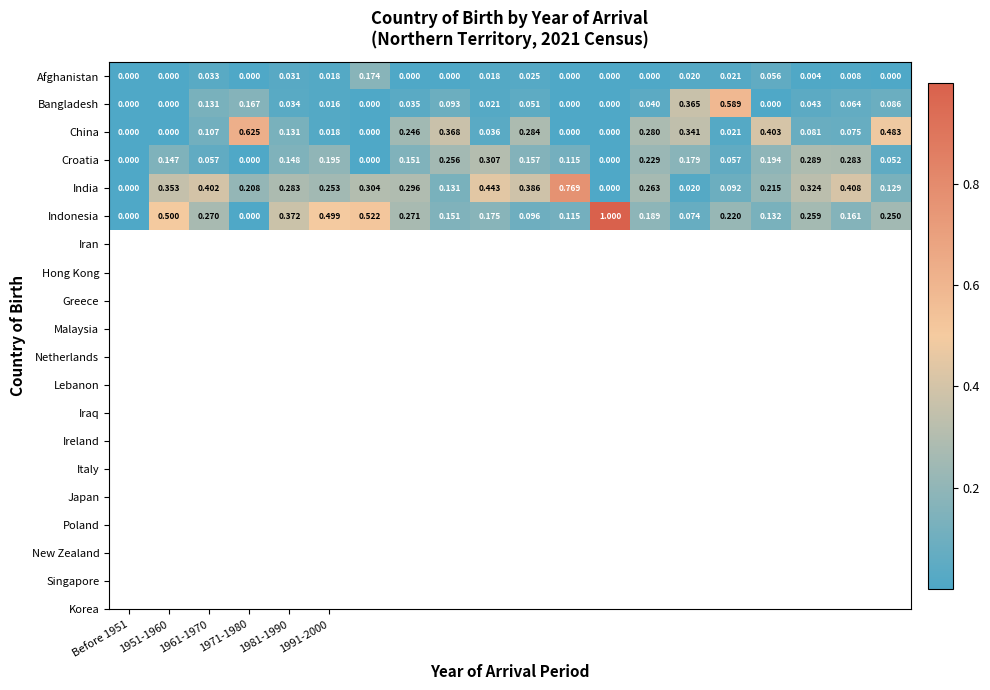

List the series in order of their peak value, highest first.

Indonesia, India, China, Bangladesh, Croatia, Afghanistan